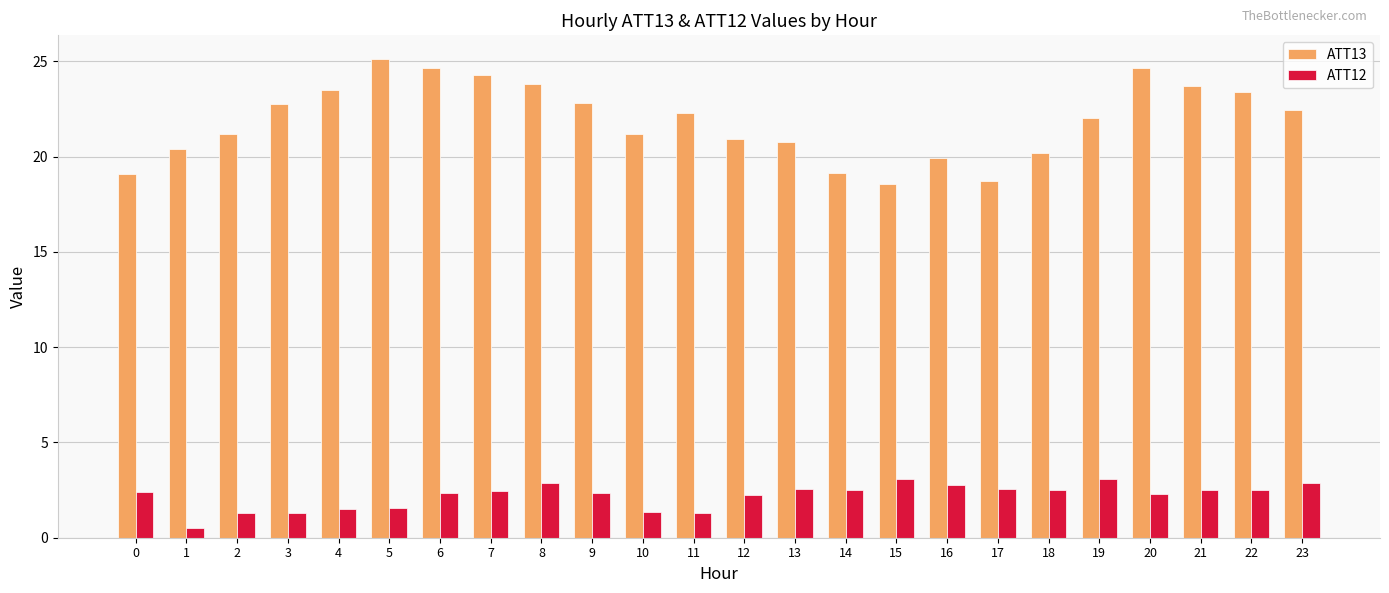

How many distinct data groups are displayed?

2